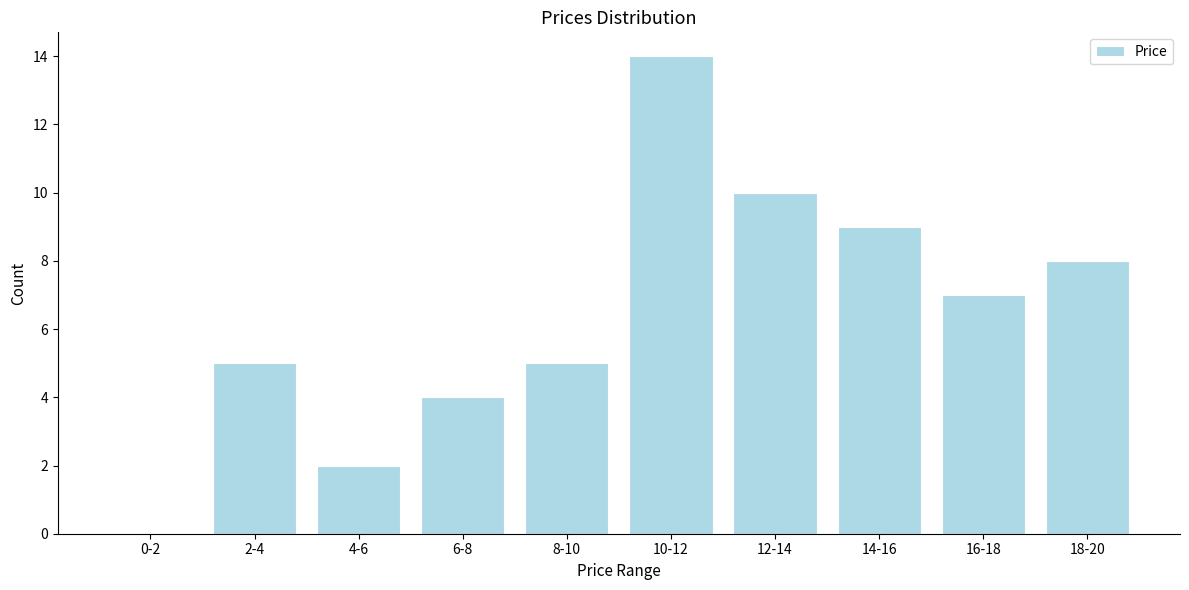

Reading left to right, extract all data points from this chart.

0-2=0	2-4=5	4-6=2	6-8=4	8-10=5	10-12=14	12-14=10	14-16=9	16-18=7	18-20=8